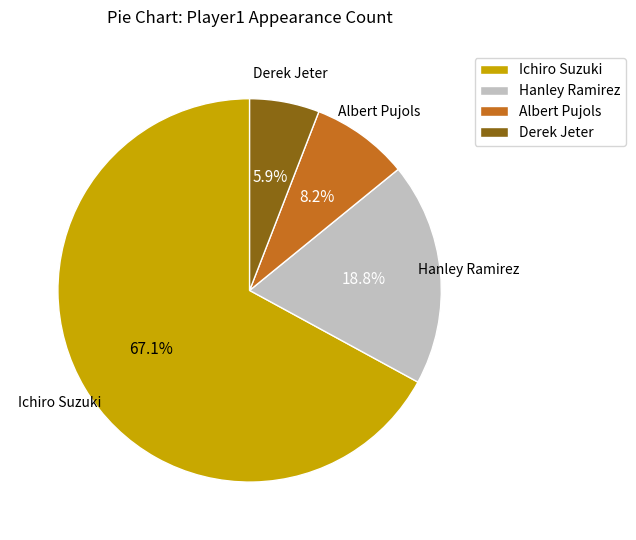

What percentage is the Derek Jeter slice, to the nearest percent?

6%